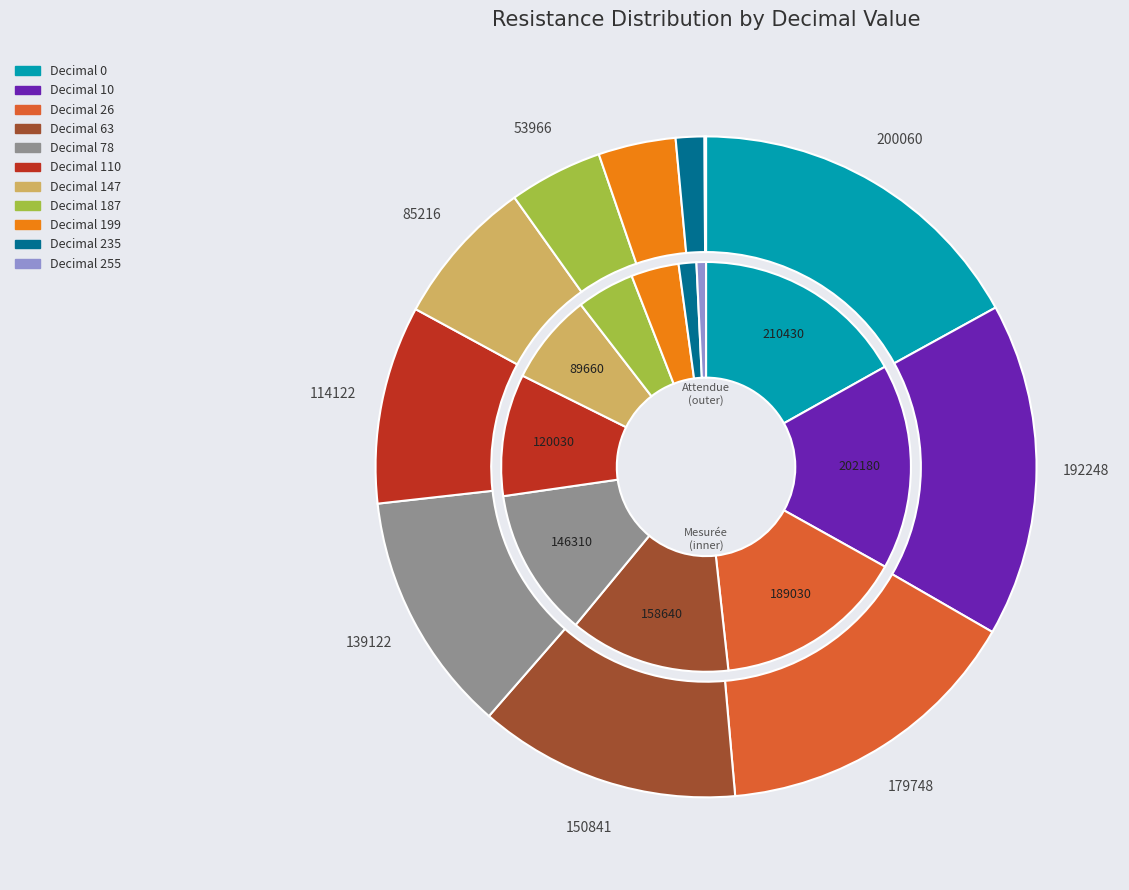

Between 78 and 10, which is larger?

10